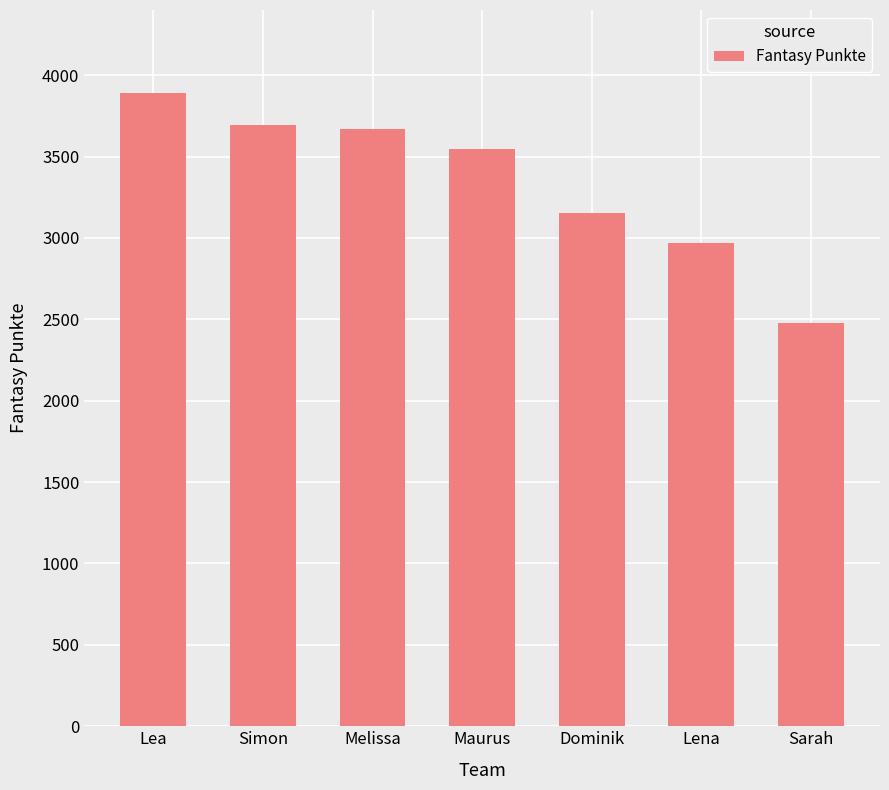

What is the minimum value shown in the chart?

2476